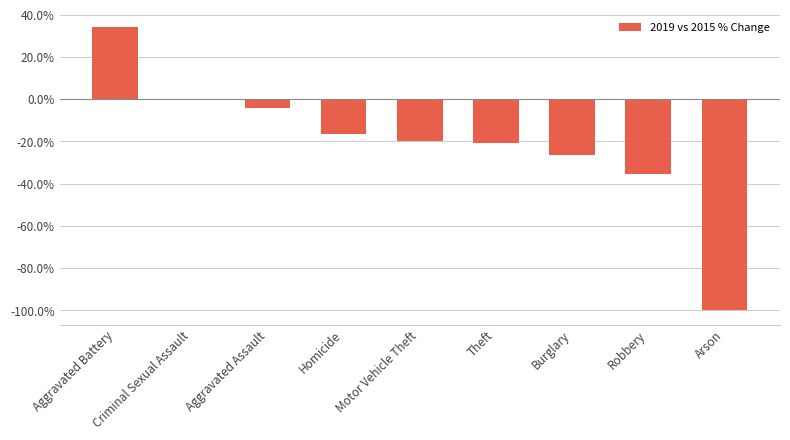

How many categories are shown in the chart?

9